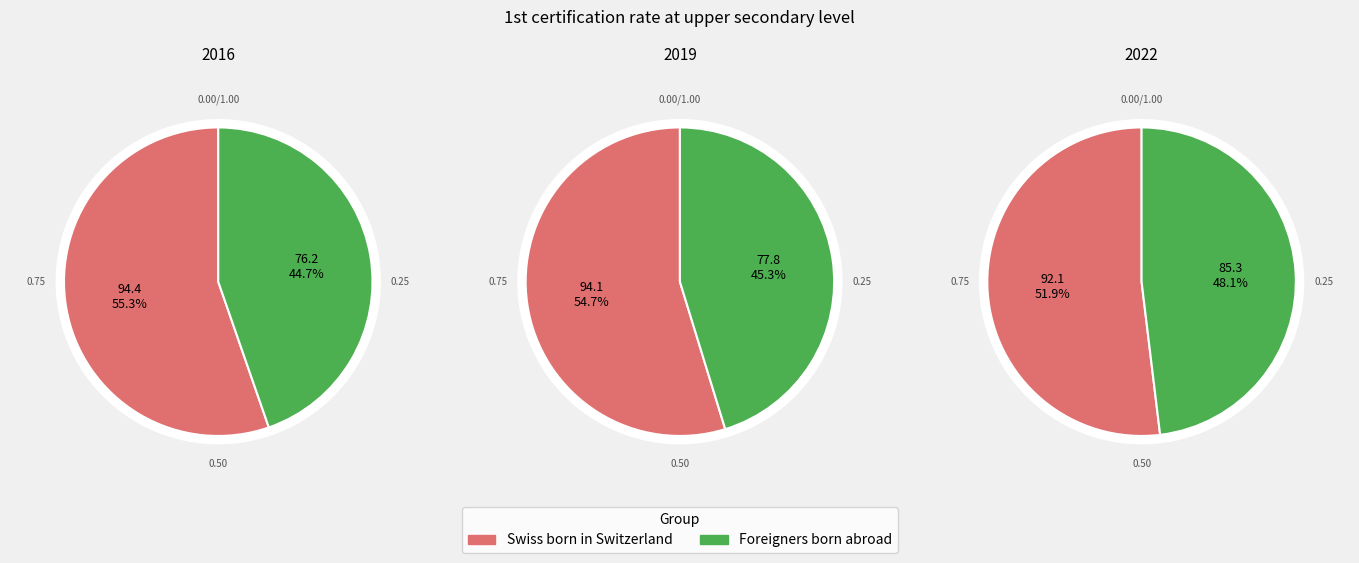

Which series has the widest spread of values?

Foreigners born abroad